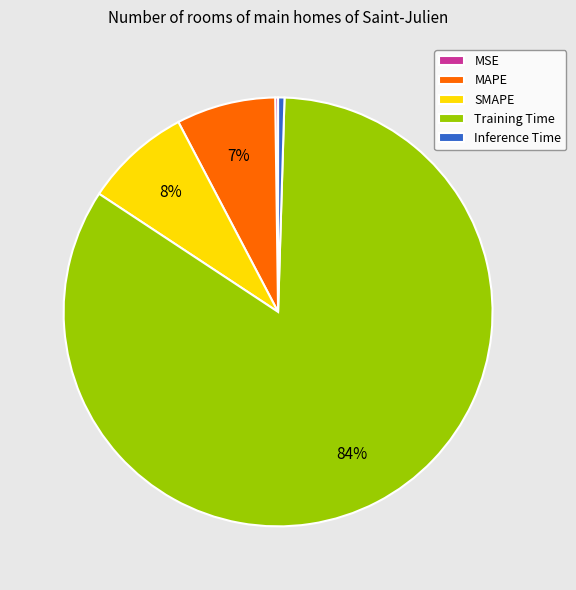

Is the sum of MAPE and Inference Time greater than half?

No